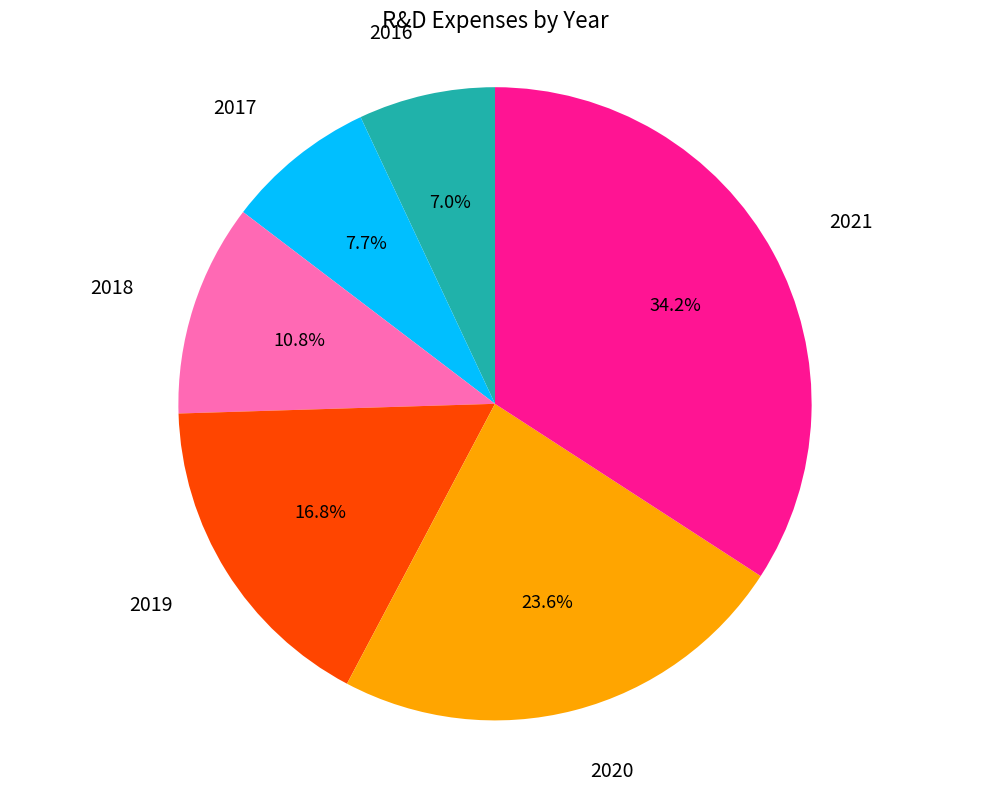

How many segments does this pie chart have?

6